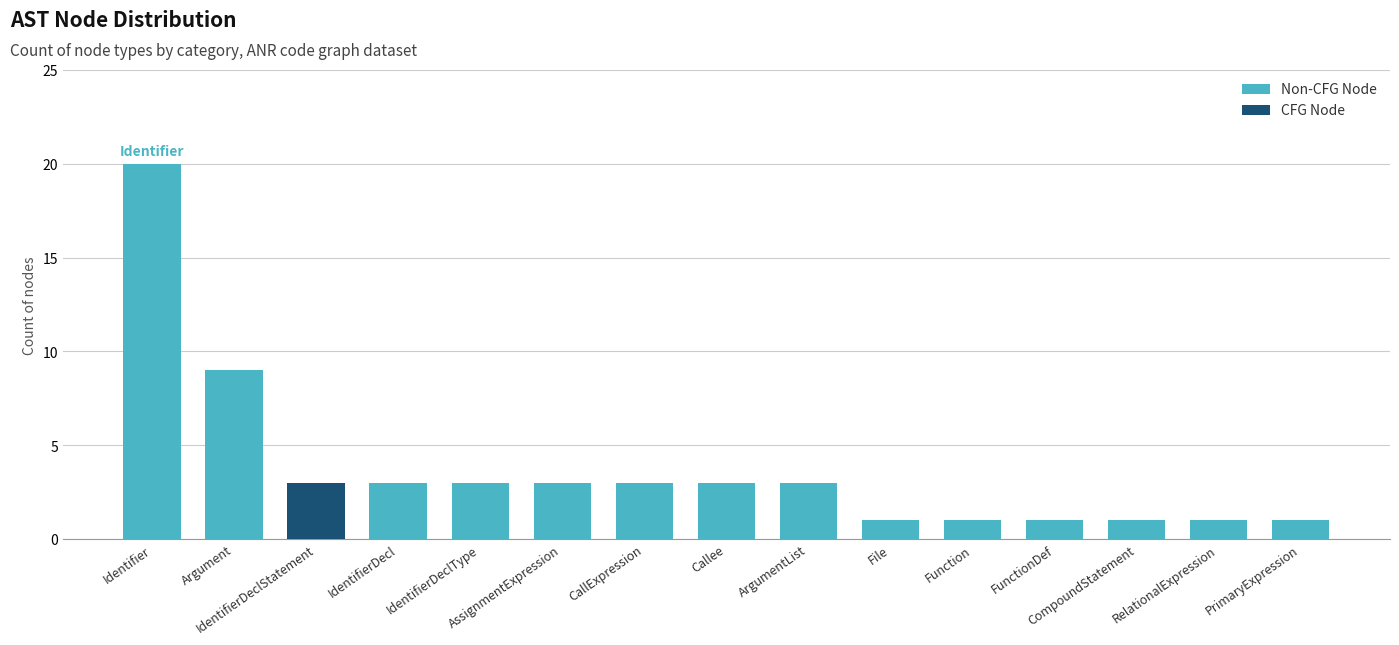

Are the bars horizontal?

No